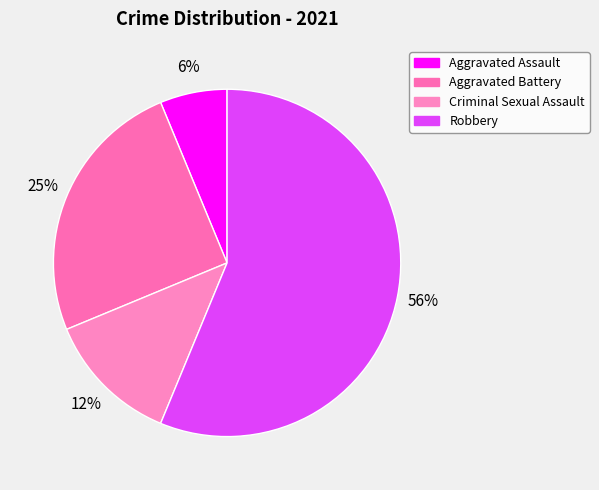

To the nearest percent, what is the difference between the Robbery and Aggravated Assault slice percentages?

50%